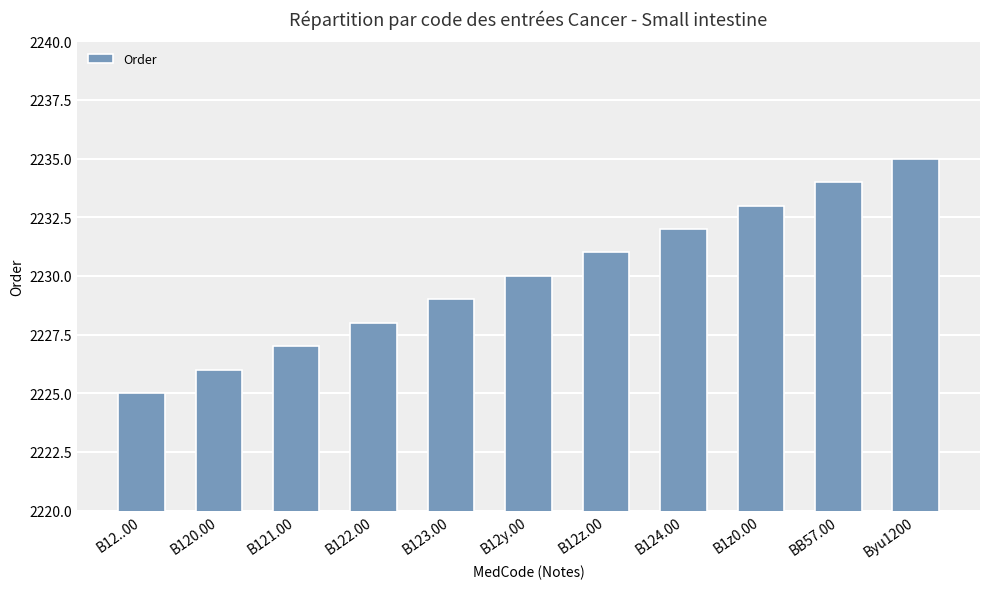

The chart shows a value of 2225 at B12..00. True or false?

True